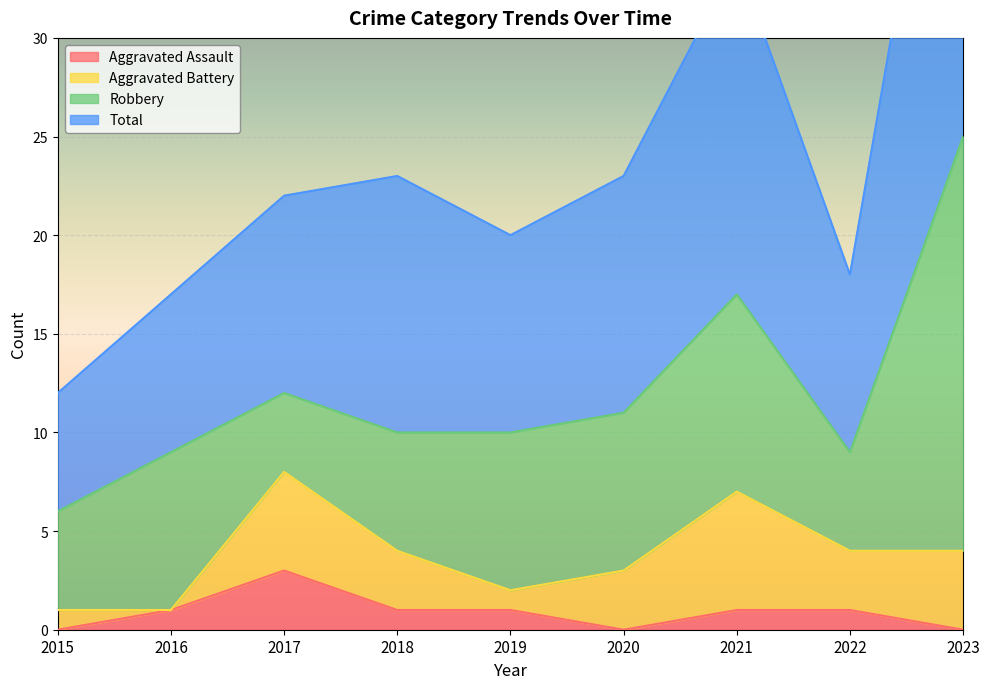

True or false: Aggravated Assault has a value of 2 at 2021.

False